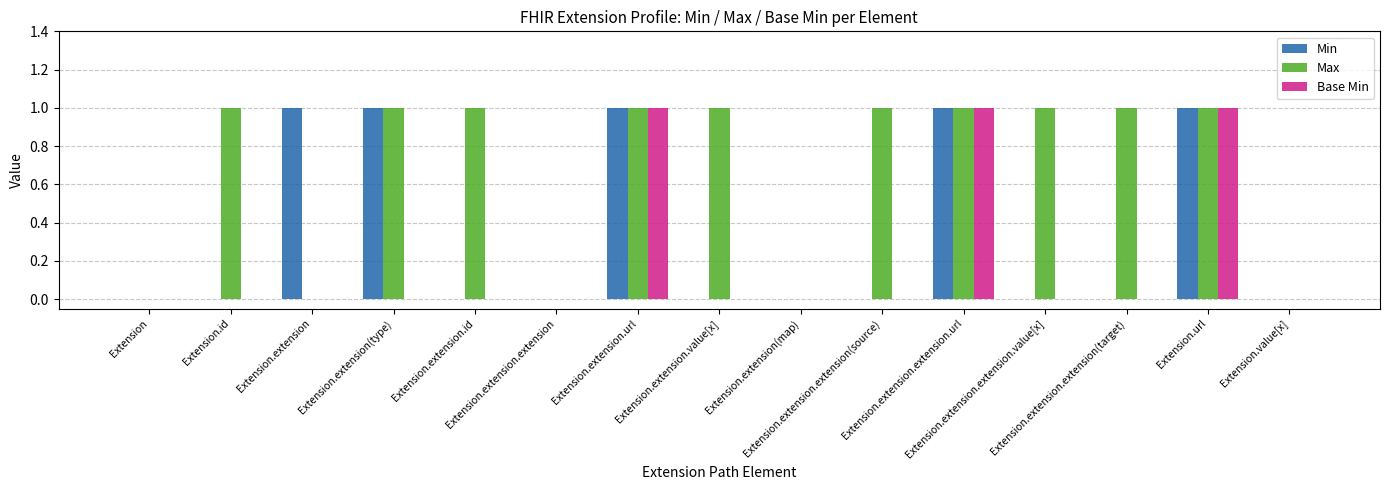

Reading right to left, transcribe all the data shown in this chart.

Min: Extension.value[x]=0	Extension.url=1	Extension.extension.extension(target)=0	Extension.extension.extension.value[x]=0	Extension.extension.extension.url=1	Extension.extension.extension(source)=0	Extension.extension(map)=0	Extension.extension.value[x]=0	Extension.extension.url=1	Extension.extension.extension=0	Extension.extension.id=0	Extension.extension(type)=1	Extension.extension=1	Extension.id=0	Extension=0
Max: Extension.value[x]=0	Extension.url=1	Extension.extension.extension(target)=1	Extension.extension.extension.value[x]=1	Extension.extension.extension.url=1	Extension.extension.extension(source)=1	Extension.extension(map)=0	Extension.extension.value[x]=1	Extension.extension.url=1	Extension.extension.extension=0	Extension.extension.id=1	Extension.extension(type)=1	Extension.extension=0	Extension.id=1	Extension=0
Base Min: Extension.value[x]=0	Extension.url=1	Extension.extension.extension(target)=0	Extension.extension.extension.value[x]=0	Extension.extension.extension.url=1	Extension.extension.extension(source)=0	Extension.extension(map)=0	Extension.extension.value[x]=0	Extension.extension.url=1	Extension.extension.extension=0	Extension.extension.id=0	Extension.extension(type)=0	Extension.extension=0	Extension.id=0	Extension=0